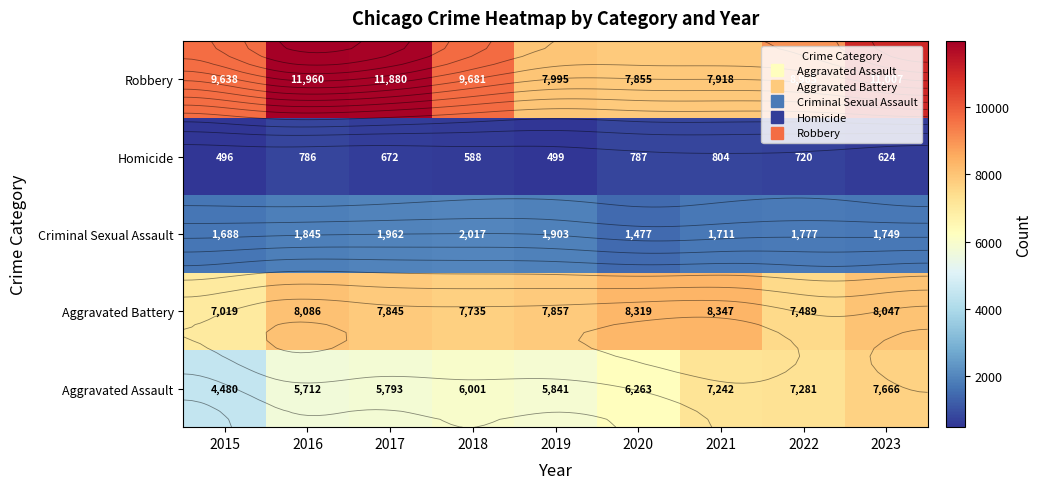

What is the sum of the Criminal Sexual Assault values at 2023 and 2015?

3437